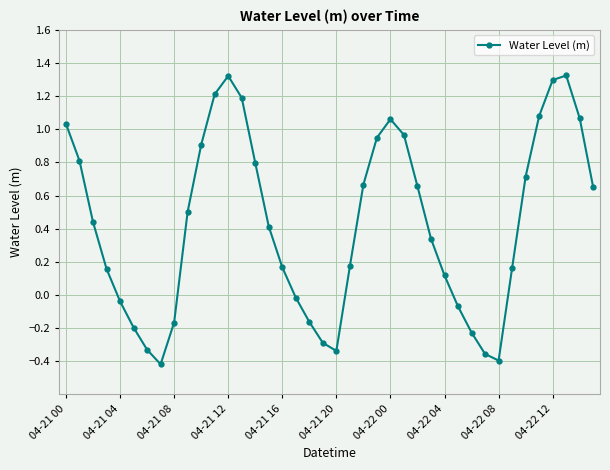

Count the number of values greater than 0.

27